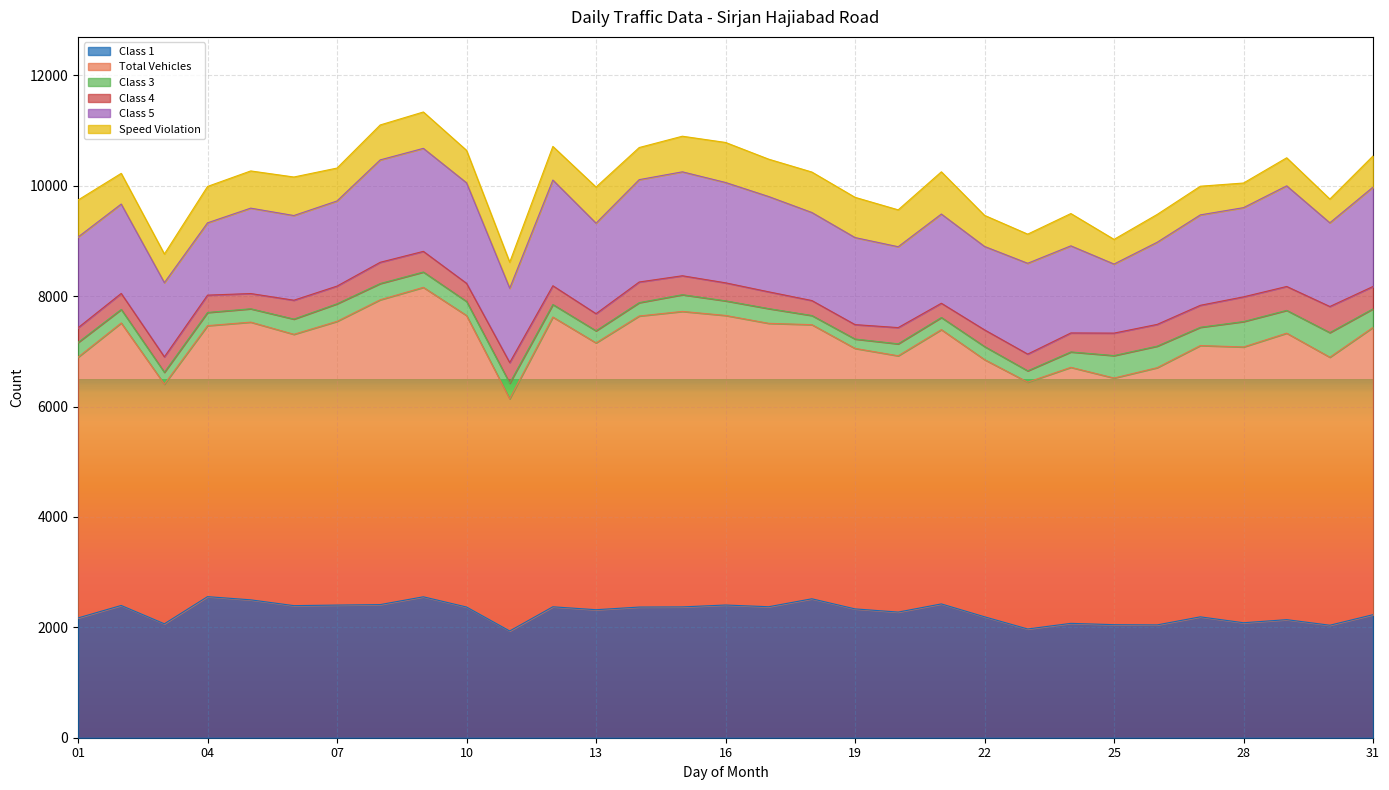

List the labels in order of Class 3 value, largest first.

28, 30, 29, 25, 26, 31, 27, 07, 15, 08, 11, 24, 09, 06, 17, 01, 16, 10, 02, 05, 14, 04, 22, 12, 21, 13, 20, 03, 23, 19, 18